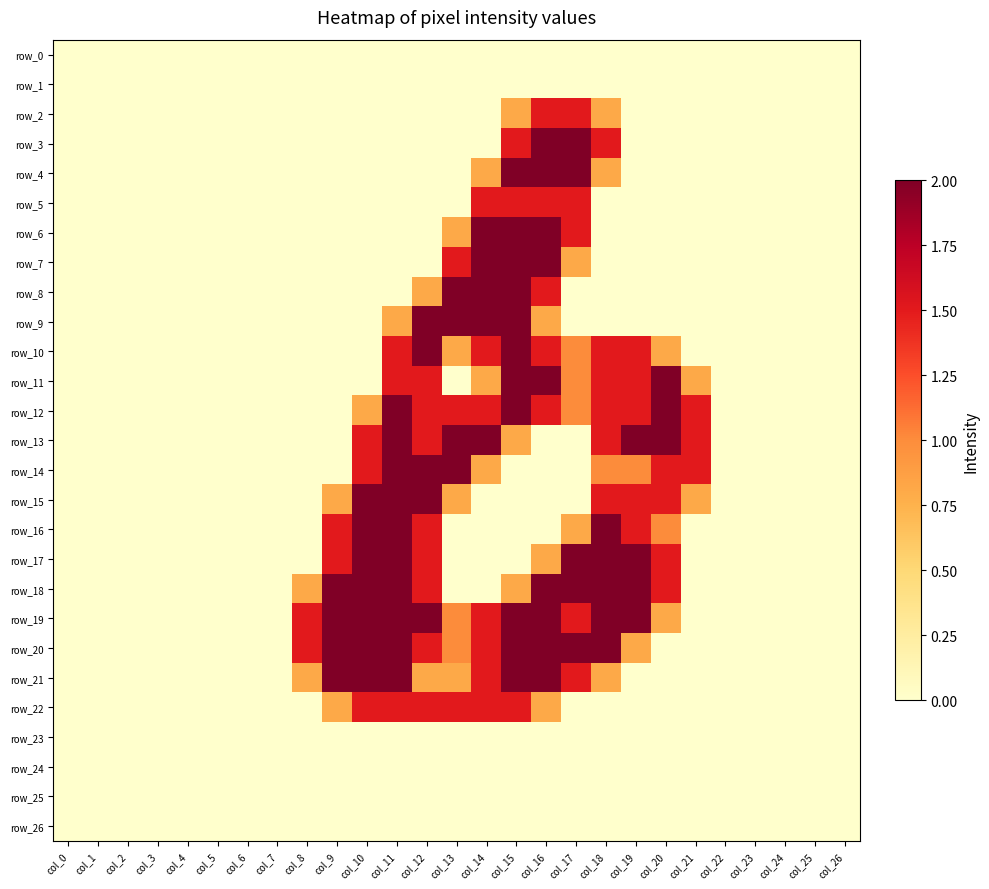

Between col_6 and col_11, which is larger?

col_6